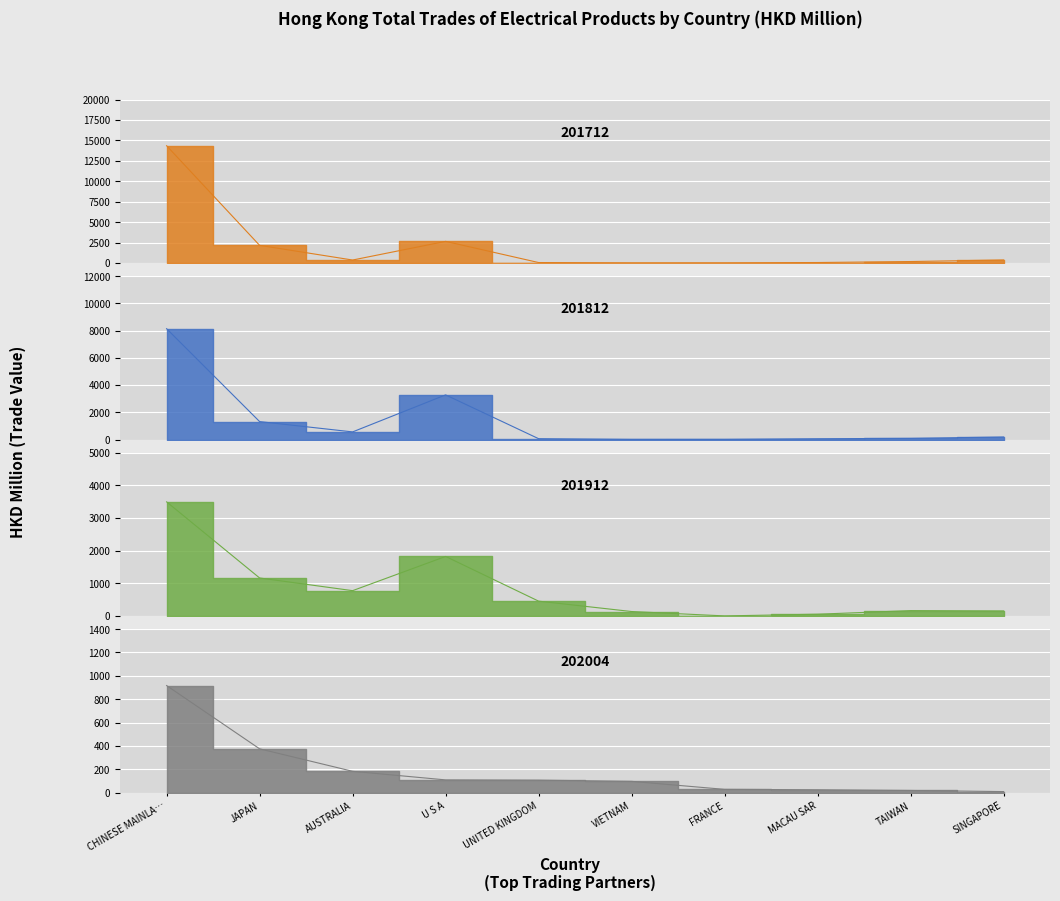

What is the spread (max minus min) of values at VIETNAM?

127.8